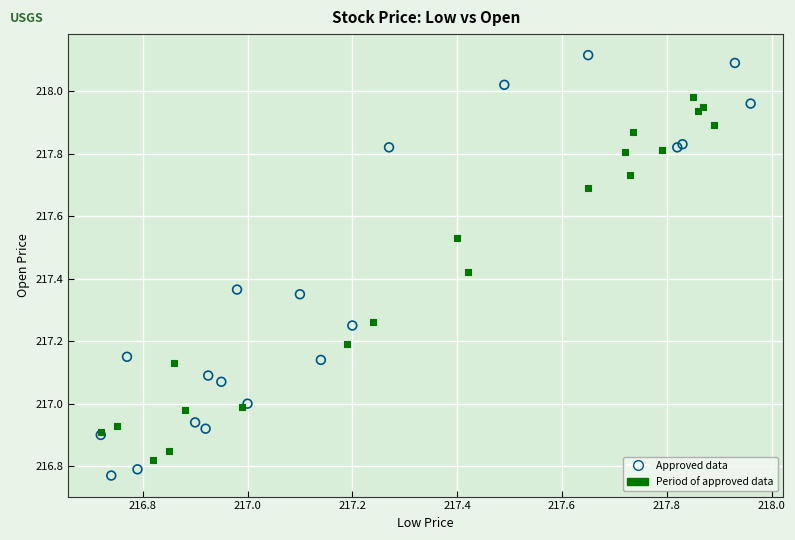

Which series contains the highest Y value?

Approved data